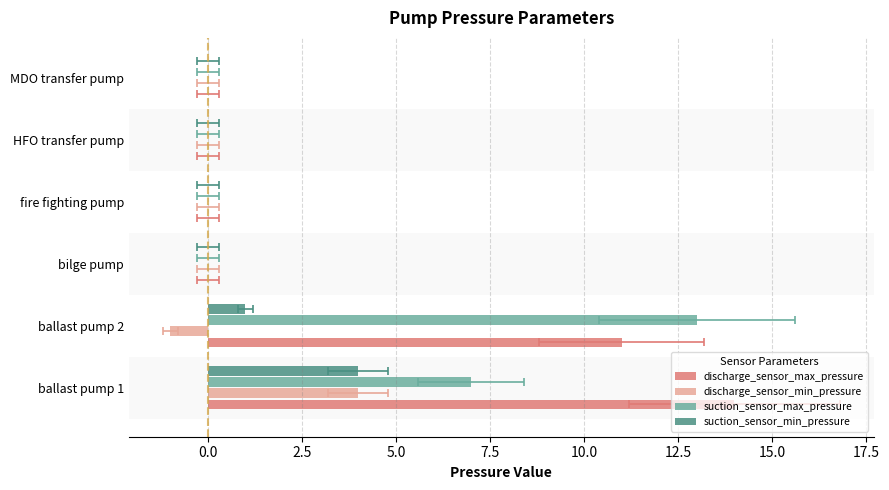

True or false: suction_sensor_min_pressure has a value of 1 at ballast pump 2.

False